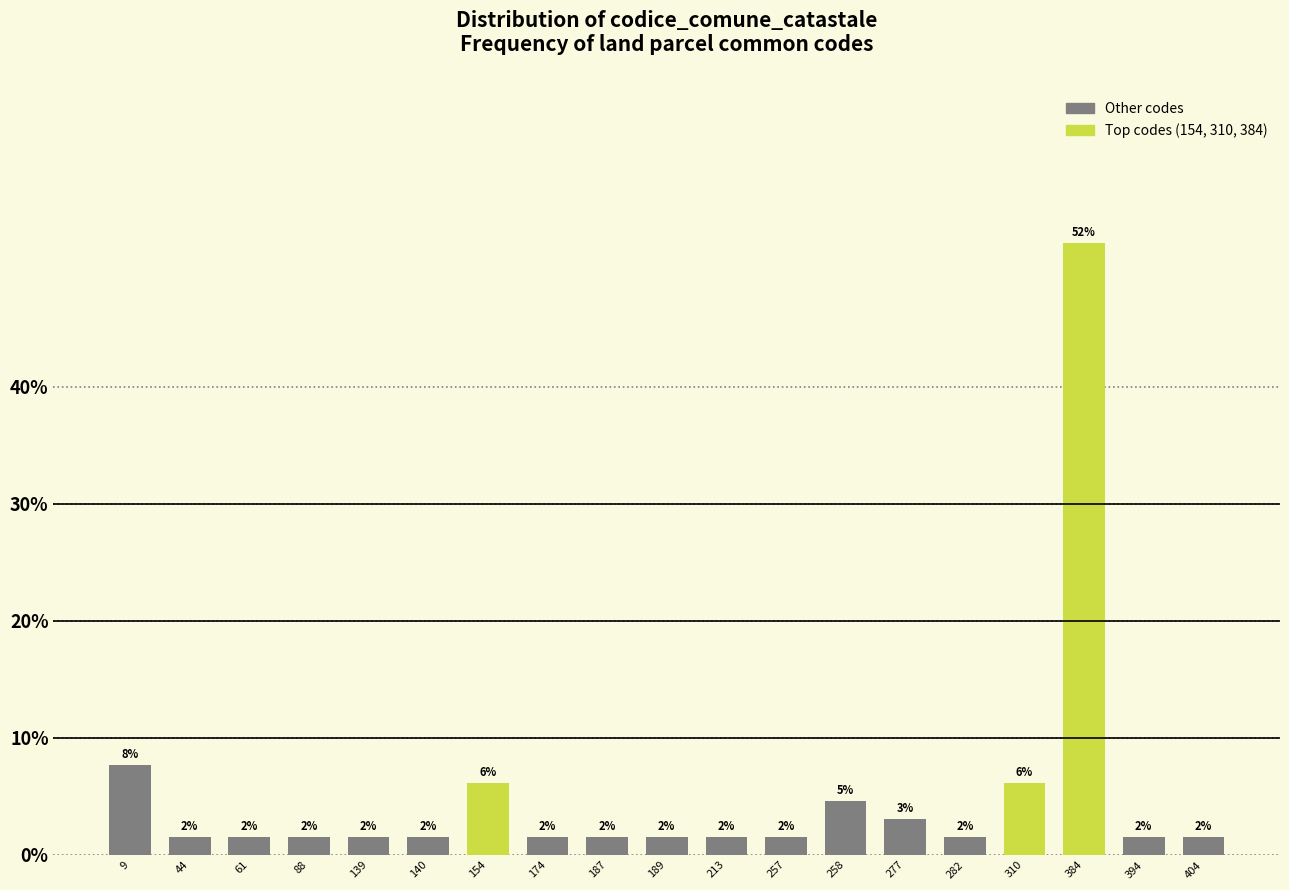

Are the bars horizontal?

No